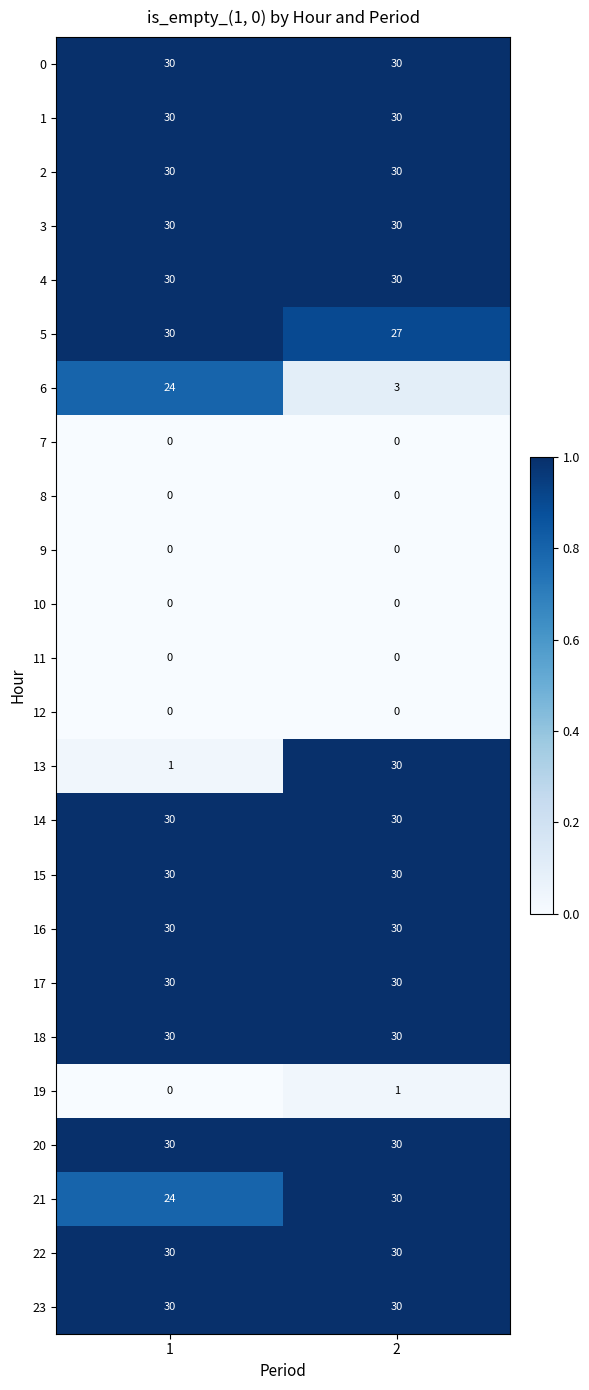

What is the highest value of the 2 series?

30